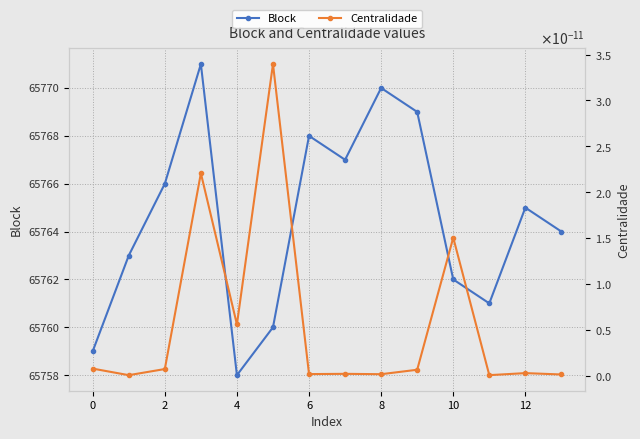

What is the highest value of the Block series?

65771